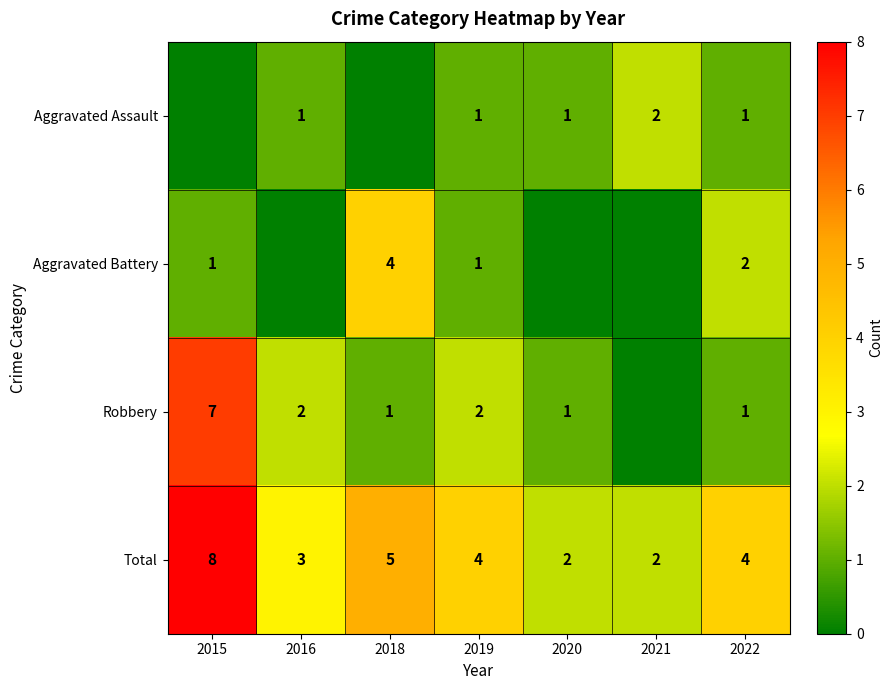

Is the value of Total at 2018 greater than the value of Aggravated Assault at 2021?

Yes